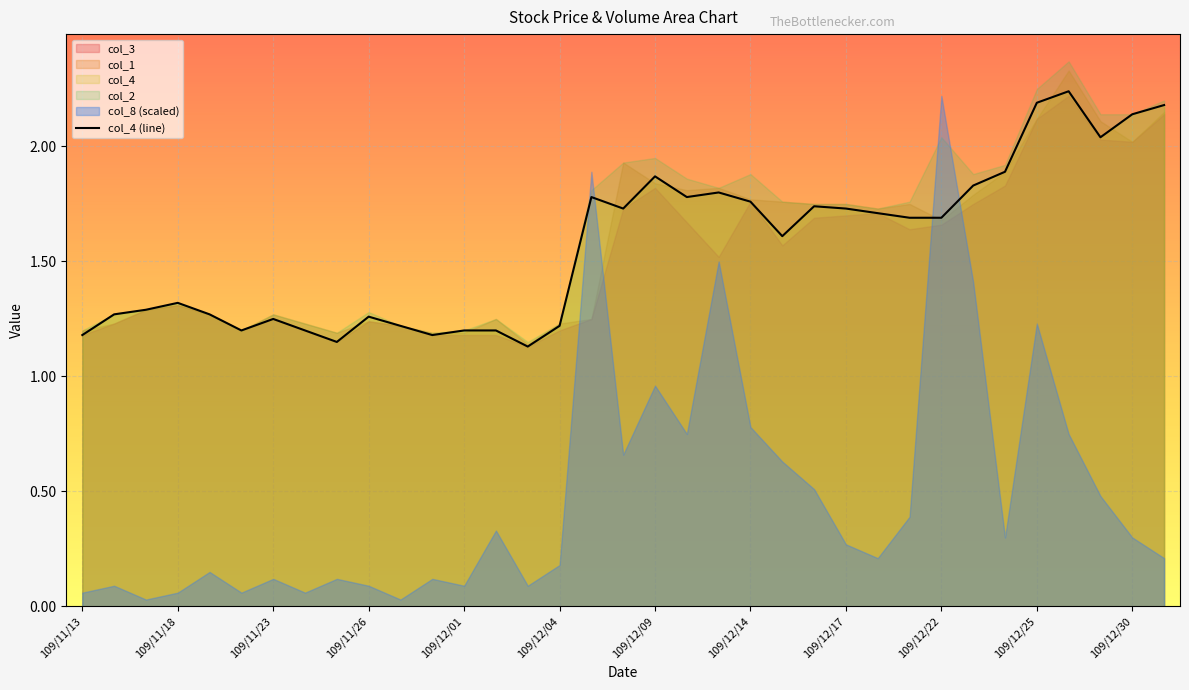

The col_4 (line) series shows 3.2 at 109/12/09. True or false?

False